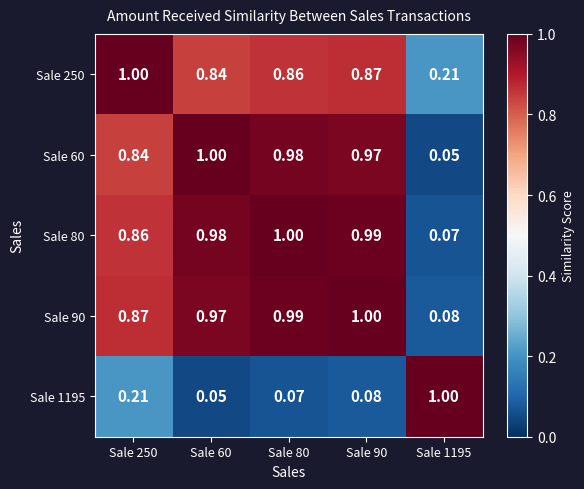

Is the value of Sale 60 at Sale 1195 greater than the value of Sale 80 at Sale 80?

No